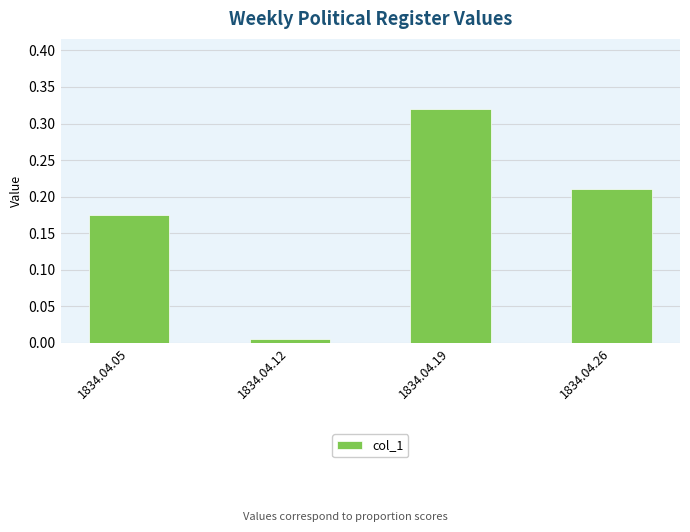

Rank the categories by value from highest to lowest.

1834.04.19, 1834.04.26, 1834.04.05, 1834.04.12